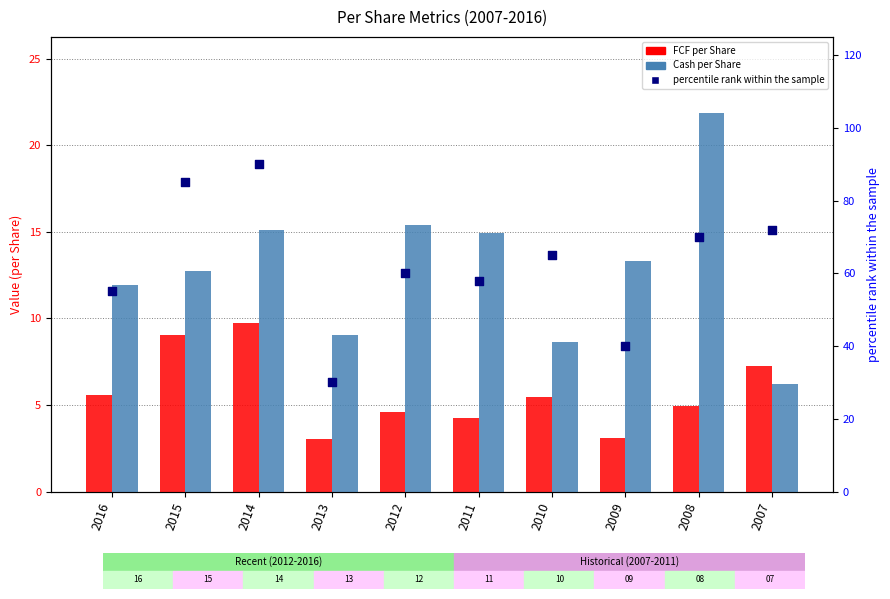

At which category is the sum across all series the highest?

2014